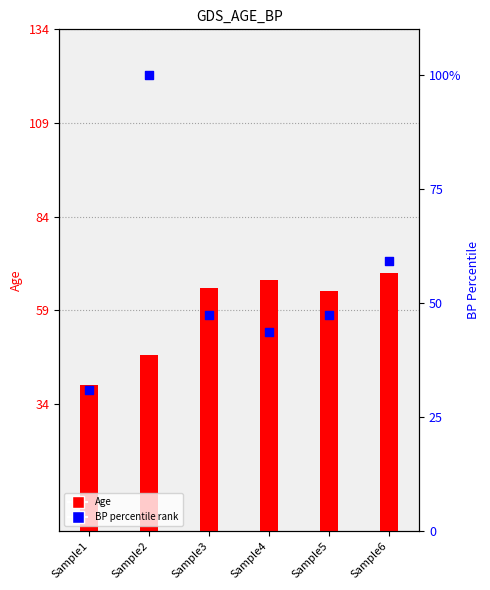

At which category is the sum across all series the highest?

Sample2